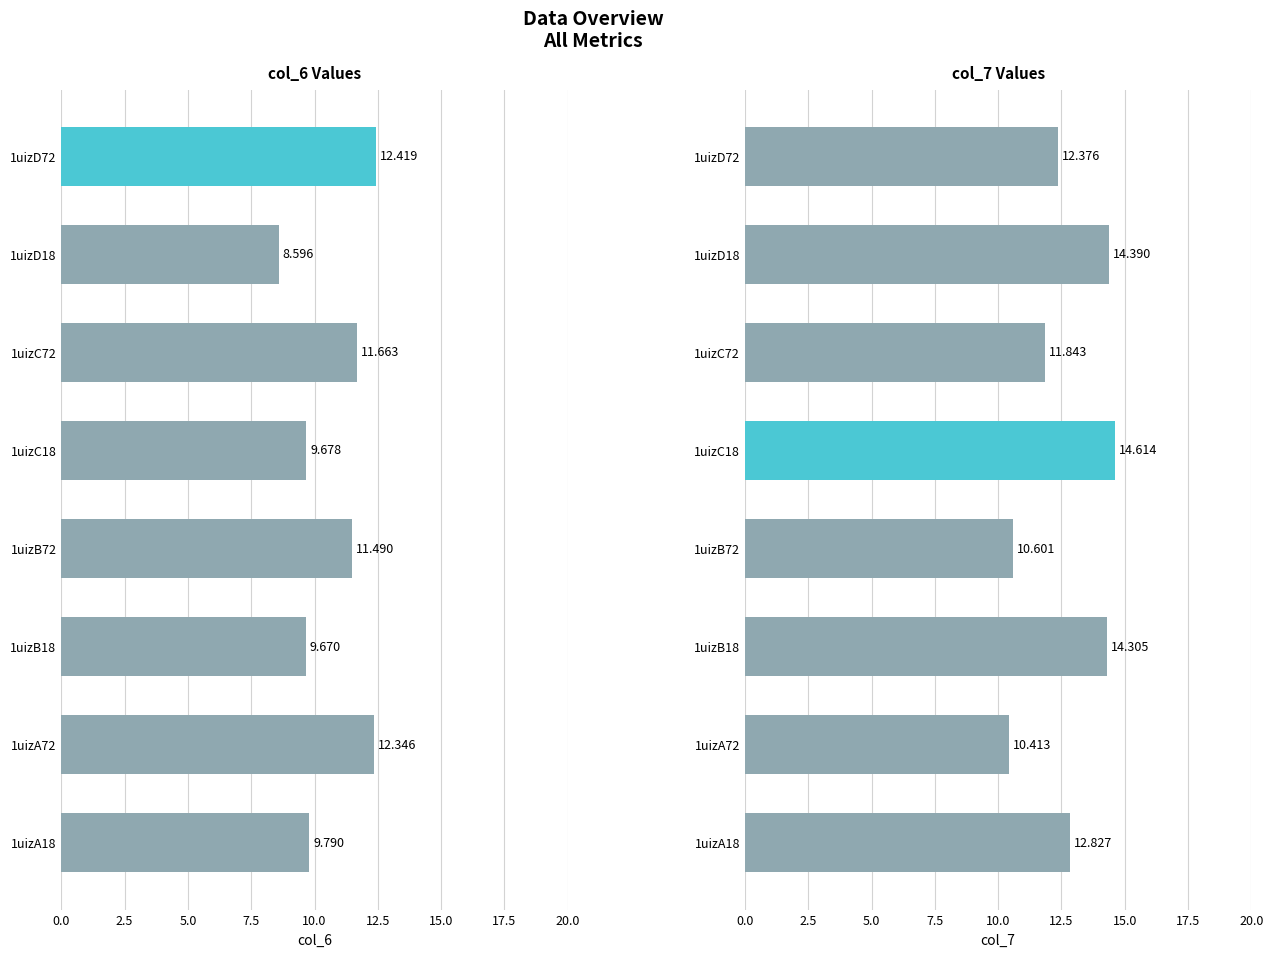

The value of col_6 at 1uizC72 is 11.7. True or false?

True